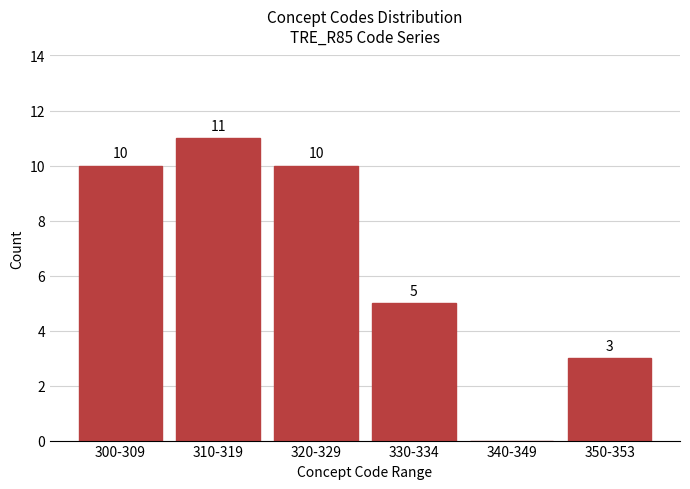

Reading left to right, list all the values displayed in this chart.

300-309=10	310-319=11	320-329=10	330-334=5	340-349=0	350-353=3